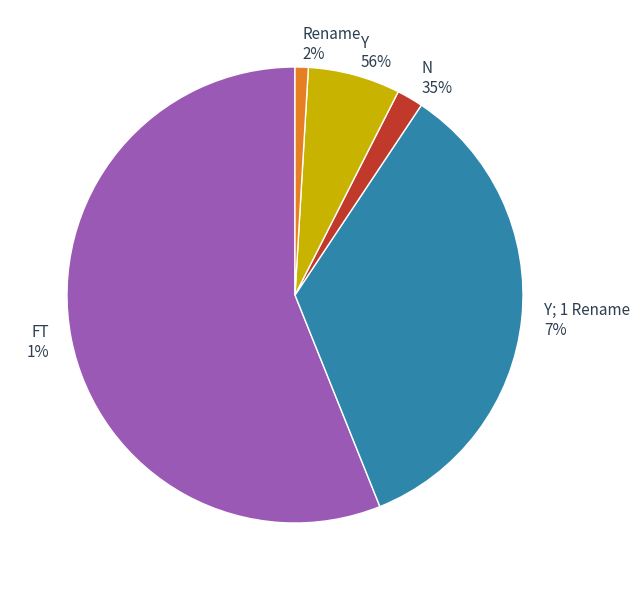

Is N the majority of the pie?

No